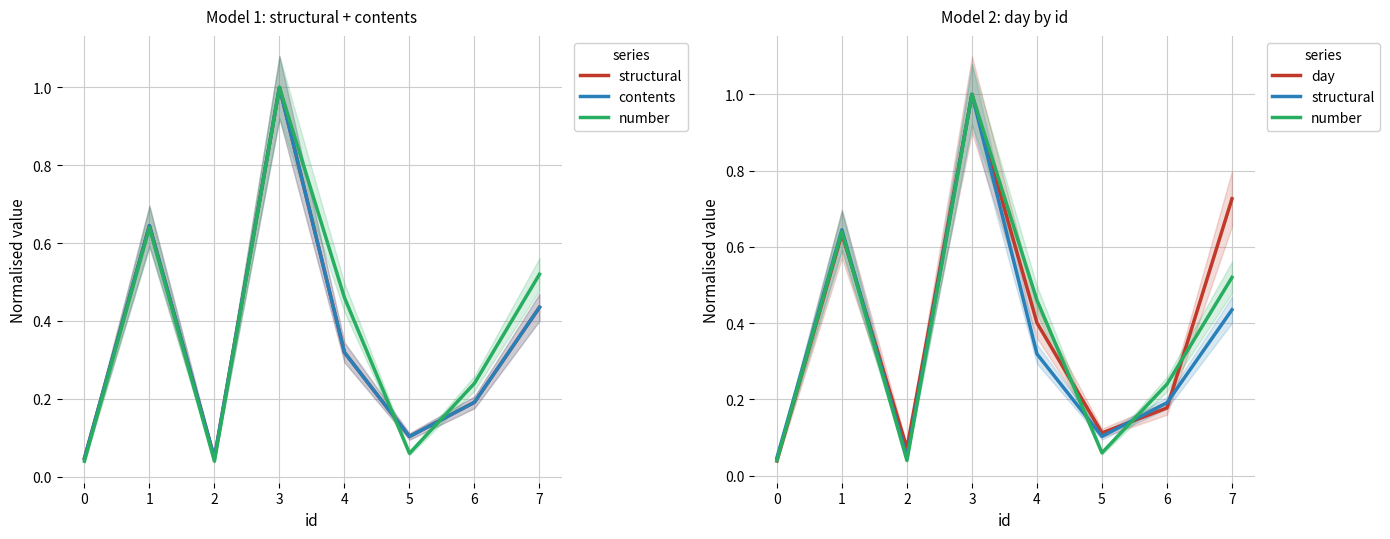

Reading right to left, transcribe all the data shown in this chart.

structural: 0.4	0.2	0.1	0.3	1.0	0.0	0.6	0.0
contents: 0.4	0.2	0.1	0.3	1.0	0.0	0.6	0.0
number: 0.5	0.2	0.1	0.5	1.0	0.0	0.6	0.0
day: 0.7	0.2	0.1	0.4	1.0	0.1	0.6	0.0